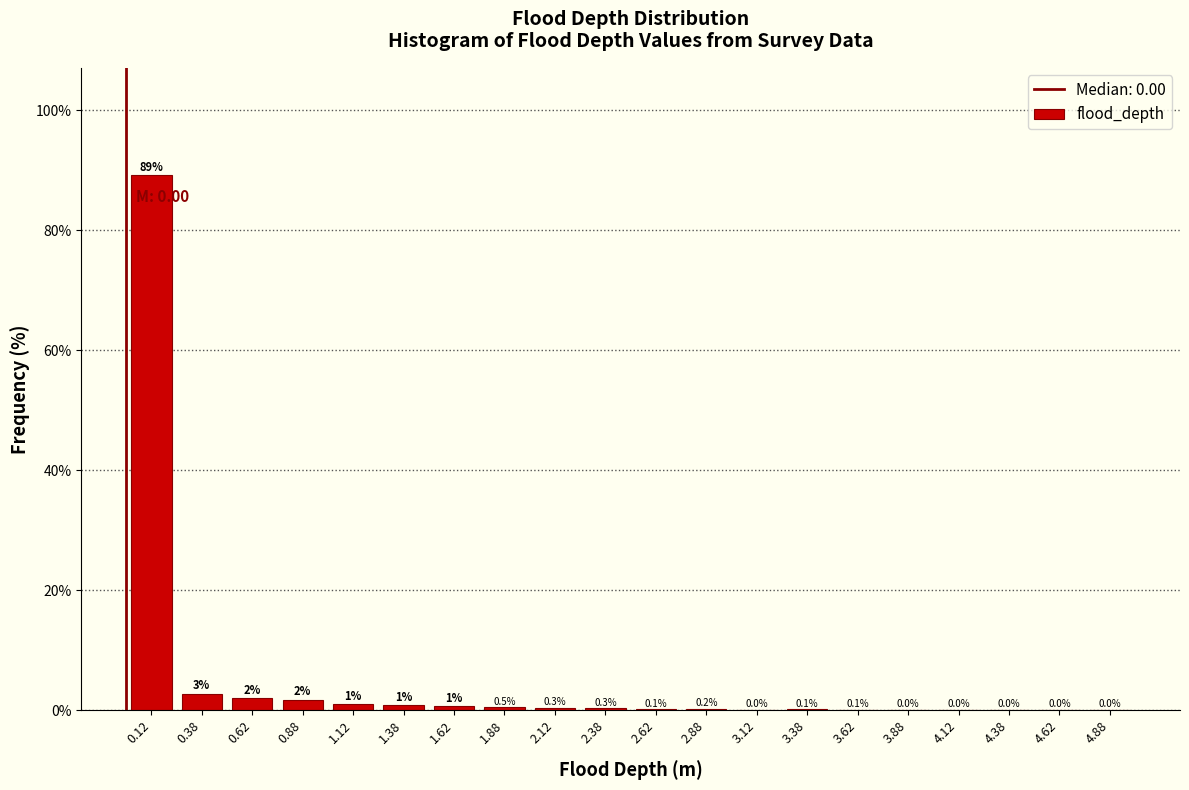

Which range on the x-axis has the tallest bar?

0.00 to 0.25